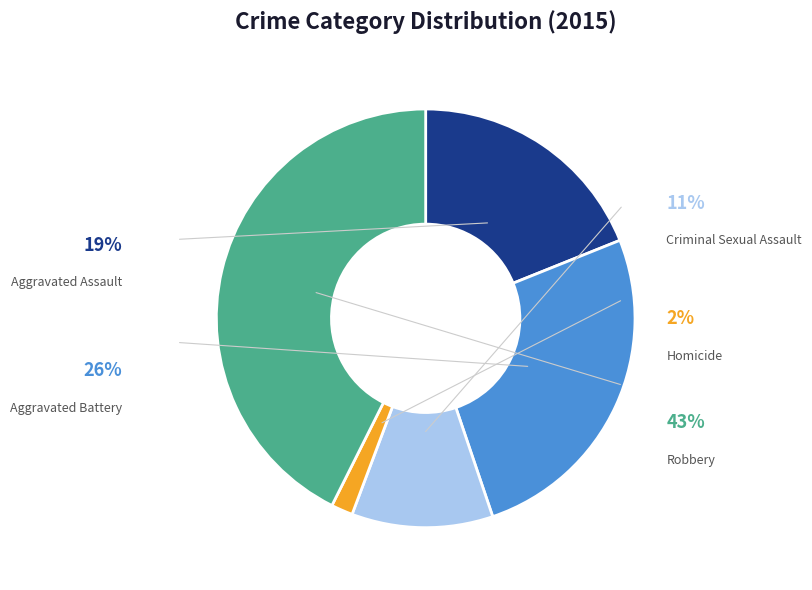

To the nearest percent, what percentage of the pie is Criminal Sexual Assault?

11%